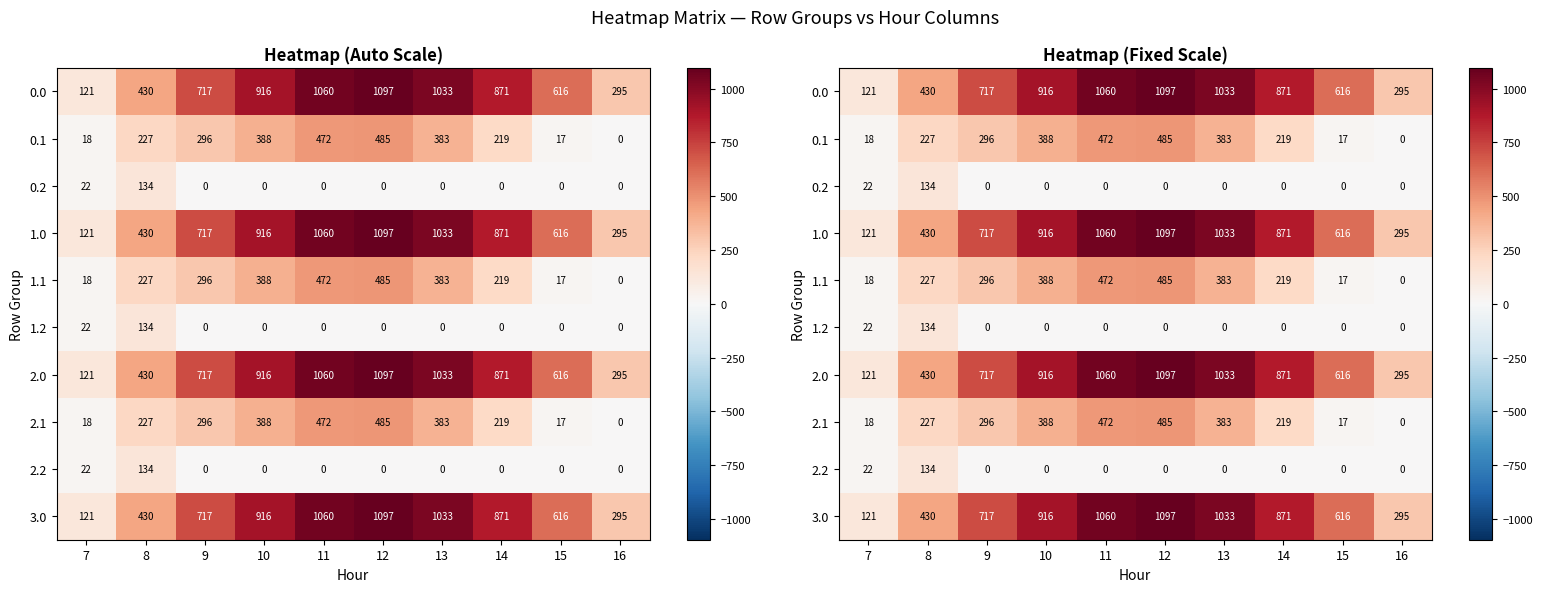

What is the difference between the 1.0 values at 7 and 13?

912.3